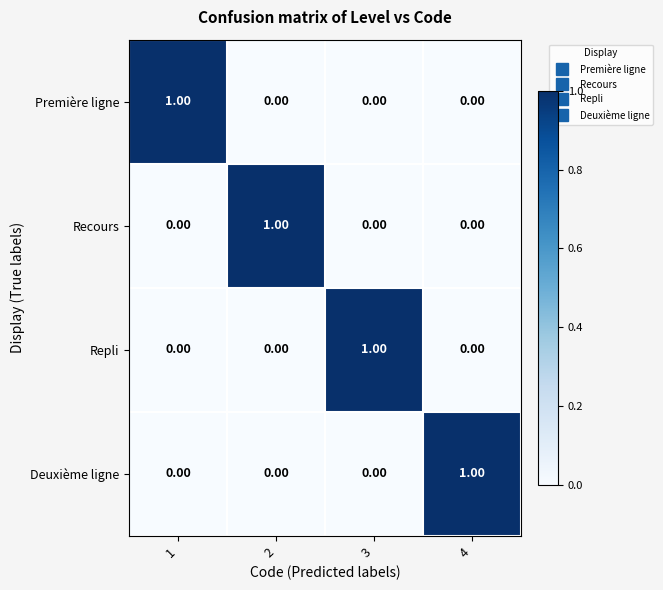

At how many categories does at least one series exceed 0?

4